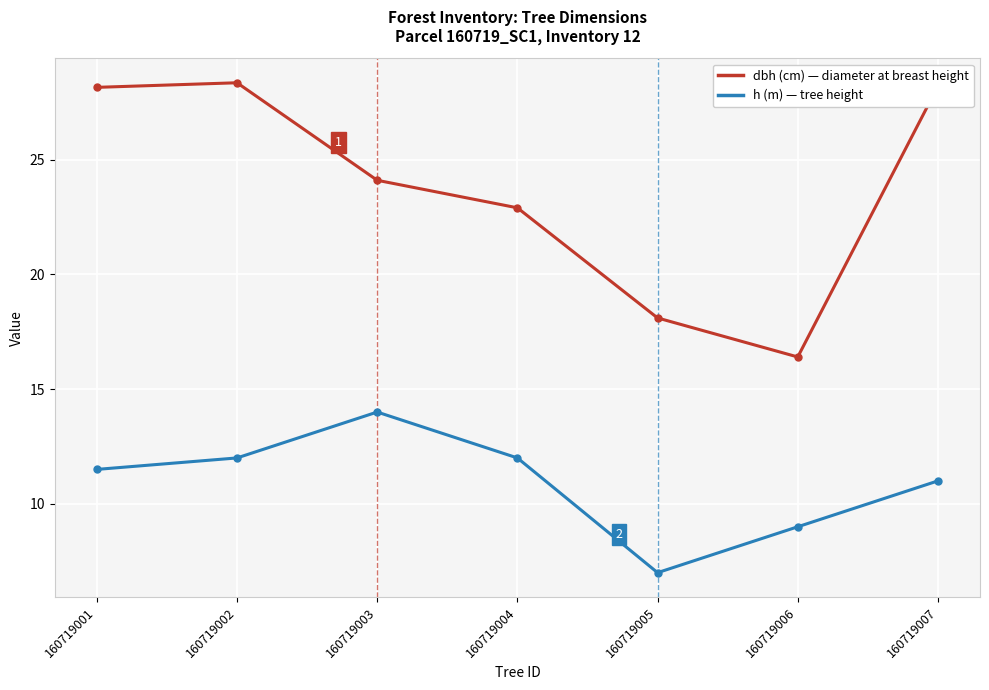

What is the maximum value shown in the chart?

28.4